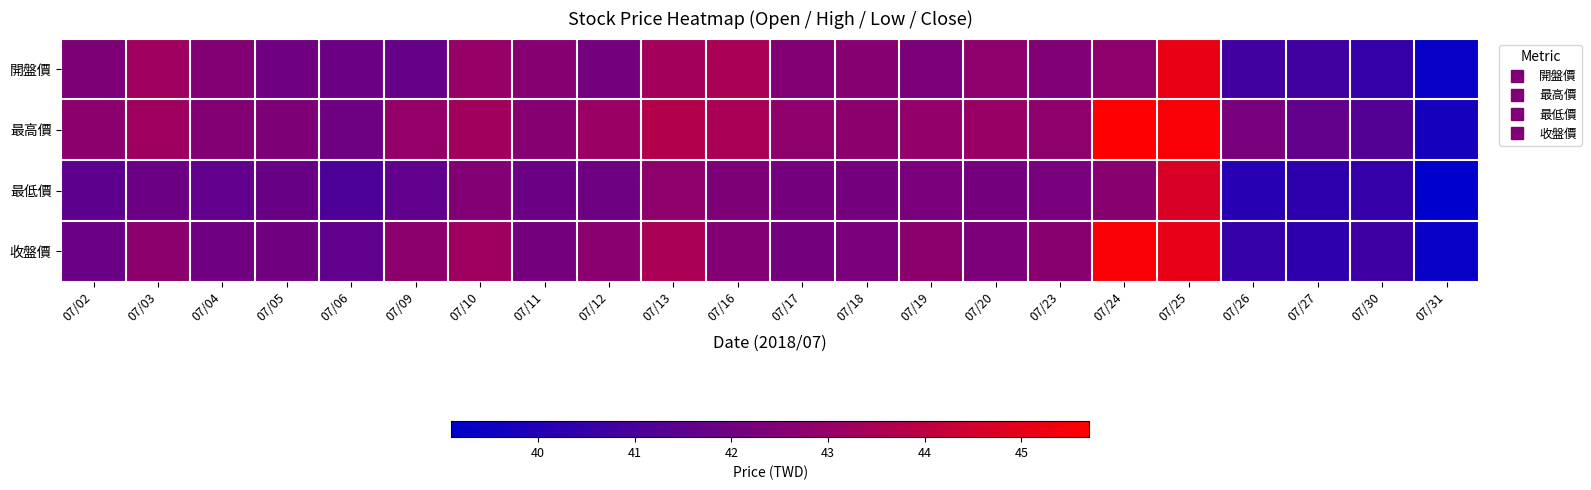

Which series has the largest total across all categories?

最高價